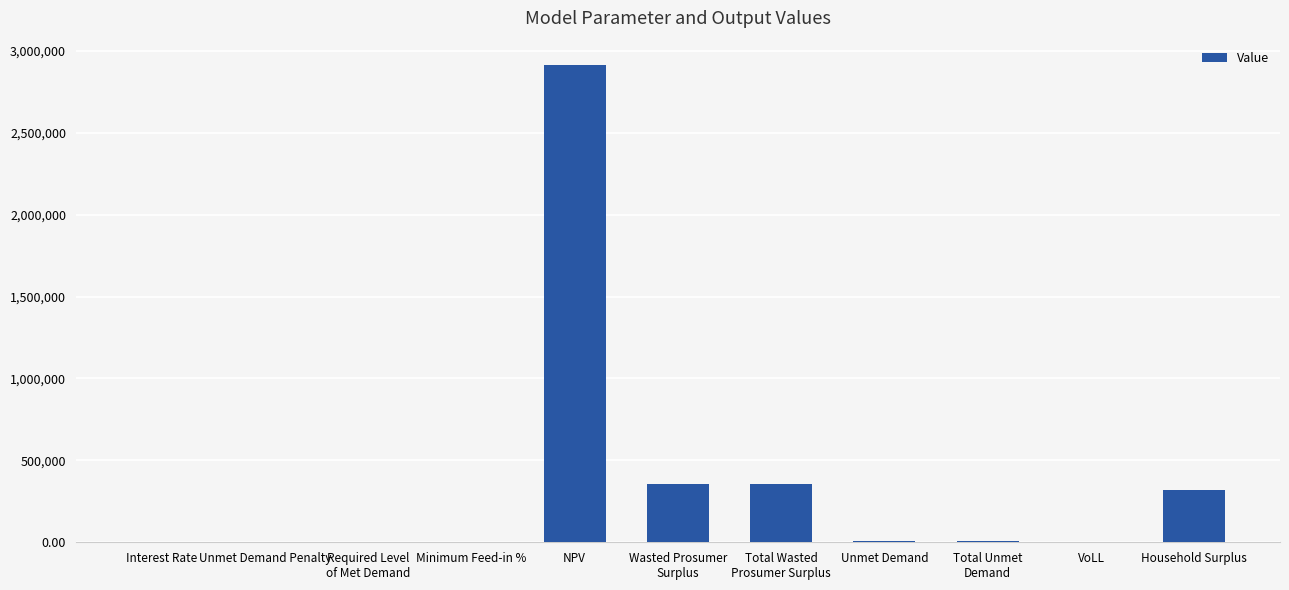

The value at Unmet Demand Penalty is 0.0. True or false?

True